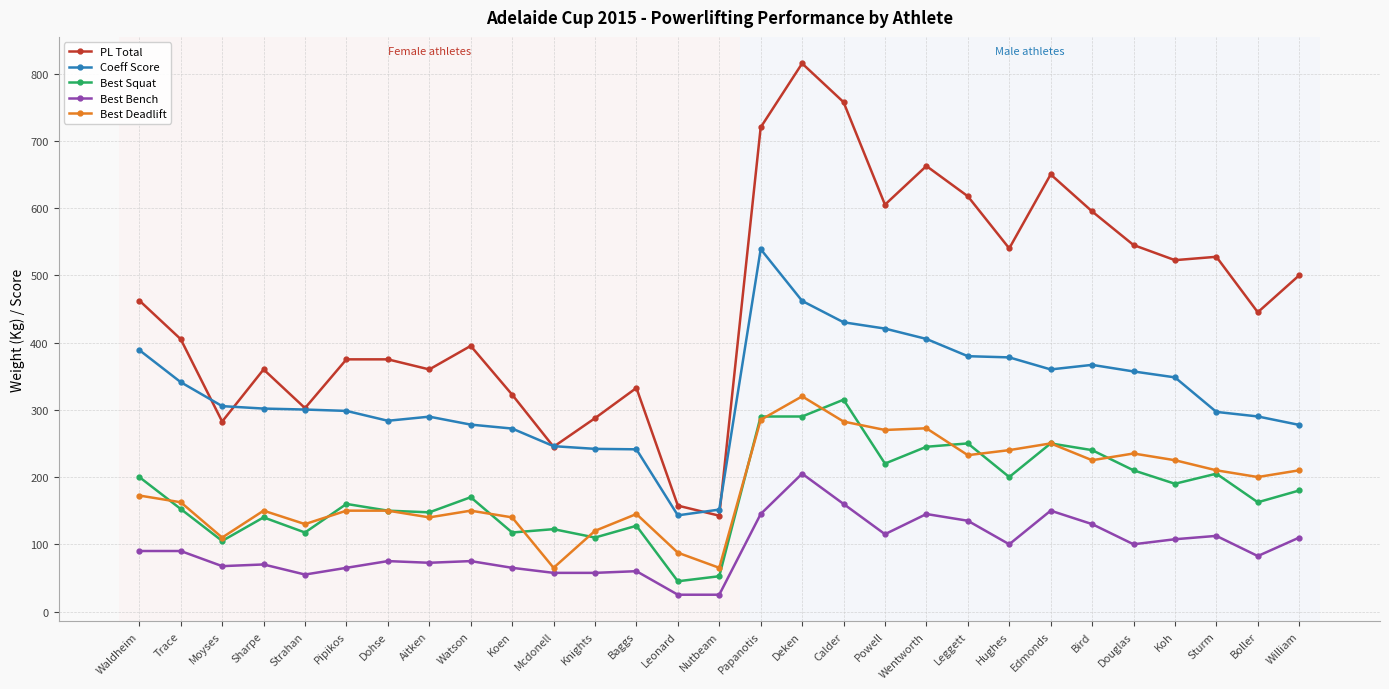

At which category is the sum across all series the highest?

Deken